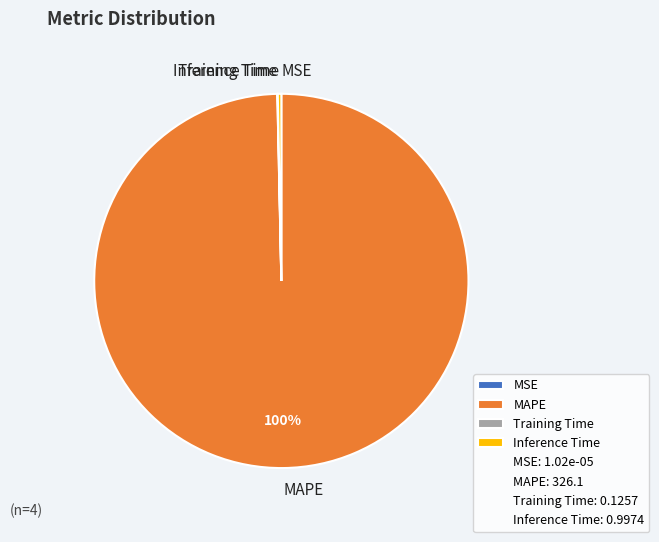

Which has a higher value, MAPE or Inference Time?

MAPE